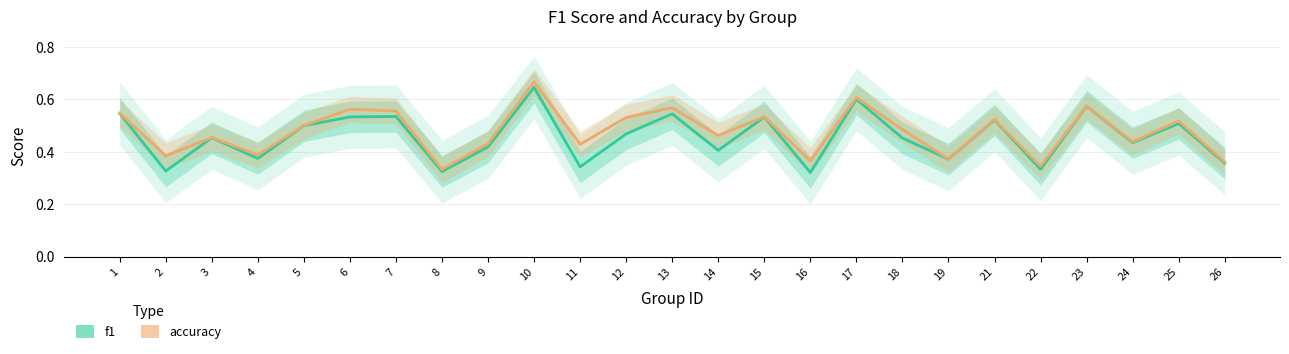

Which category has the highest value across all series?

10